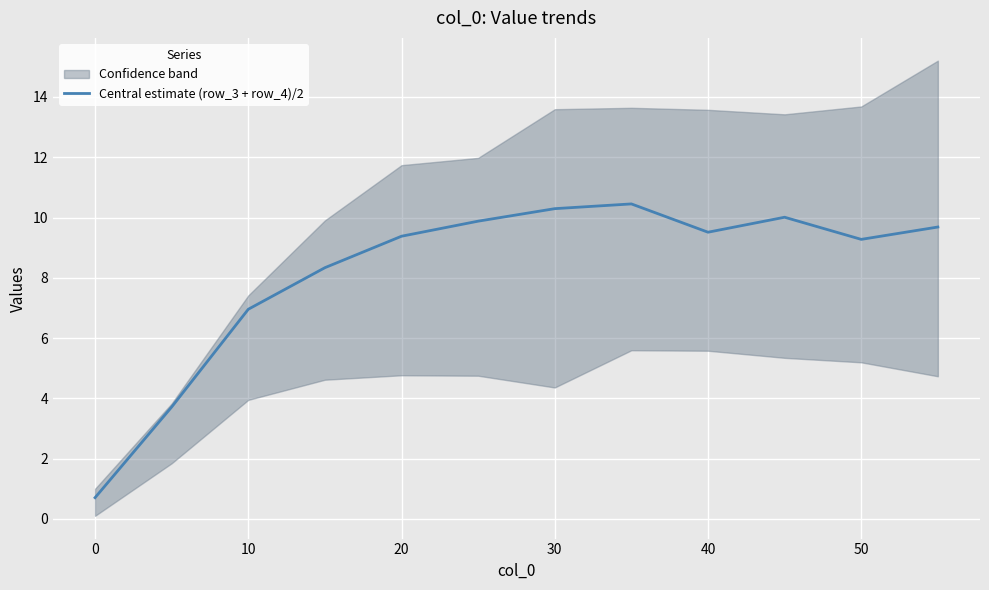

What is the value of the 8th point from the left?

10.5